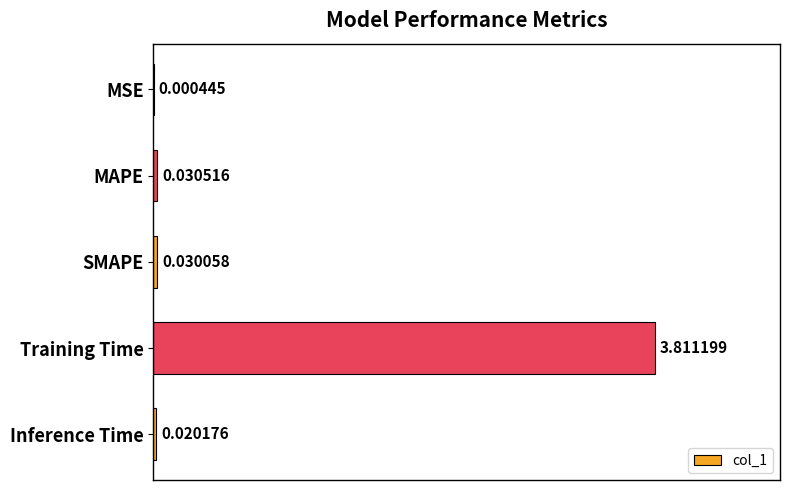

What is the maximum value shown in the chart?

3.8